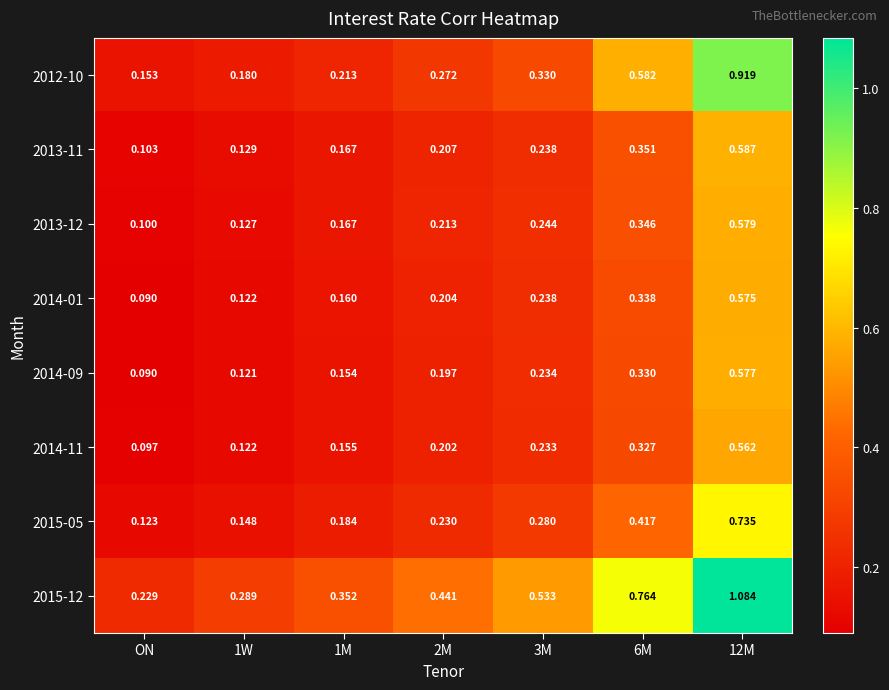

Where is 2014-09 nearest to the value 0?

ON